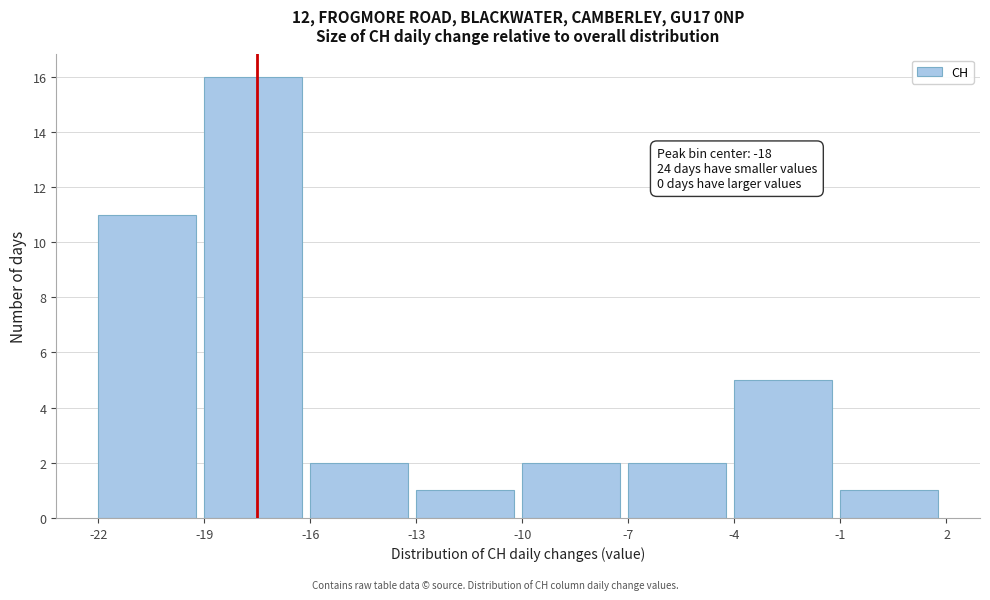

Over which range of the x-axis is the bar tallest?

-19 to -16